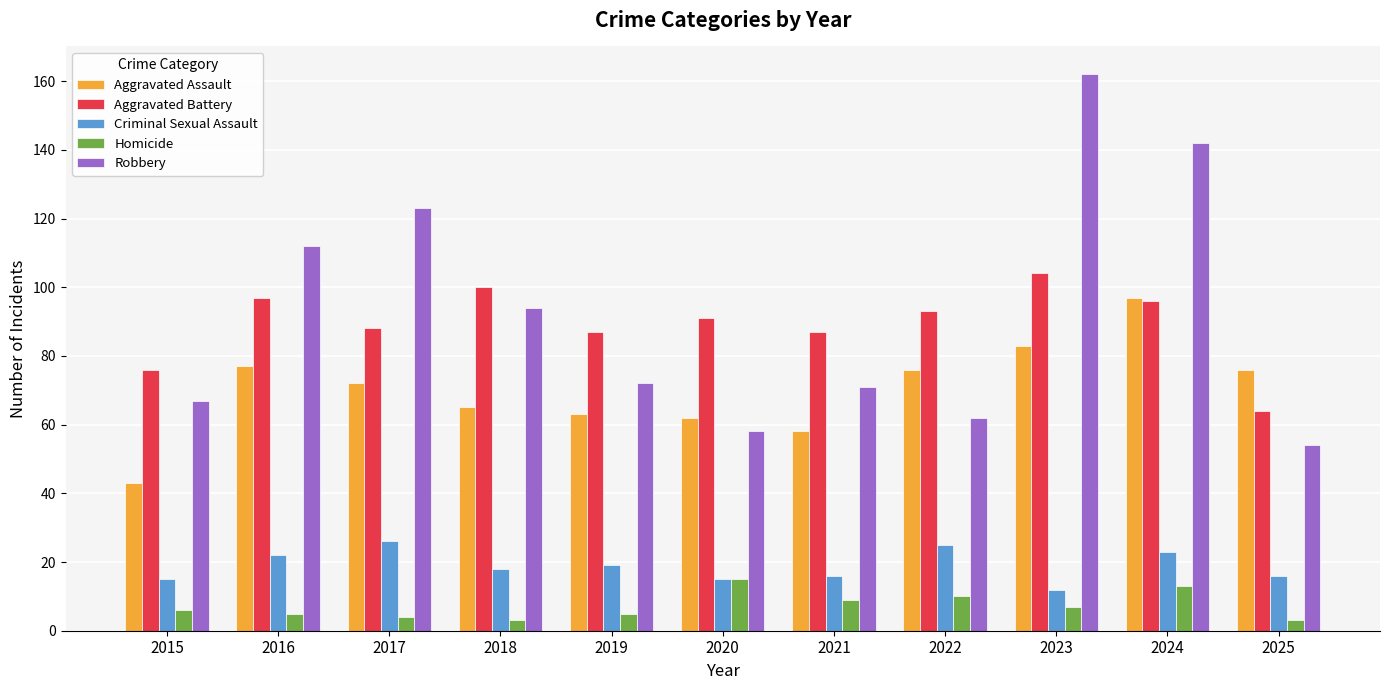

Are the bars grouped side by side (vs. stacked)?

Yes